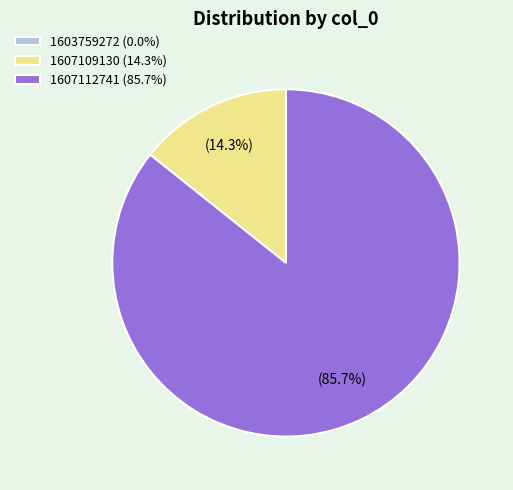

True or false: 1607112741 accounts for 86% of the total.

True